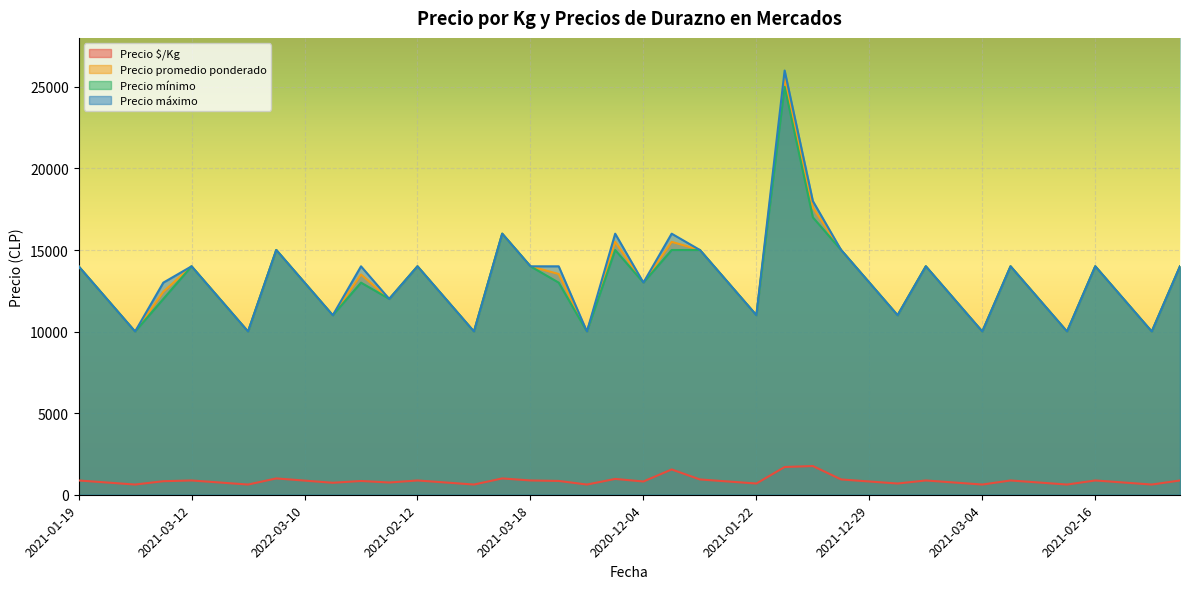

The value of Precio mínimo at 2021-02-16 is 14514. True or false?

False